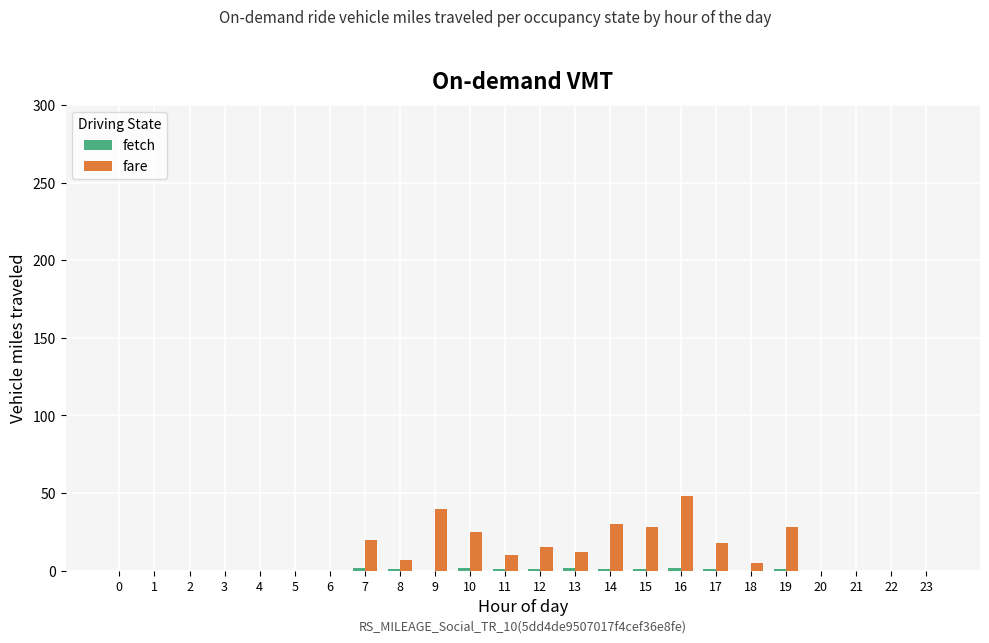

Between 11 and 21, which series saw the biggest shift?

fare